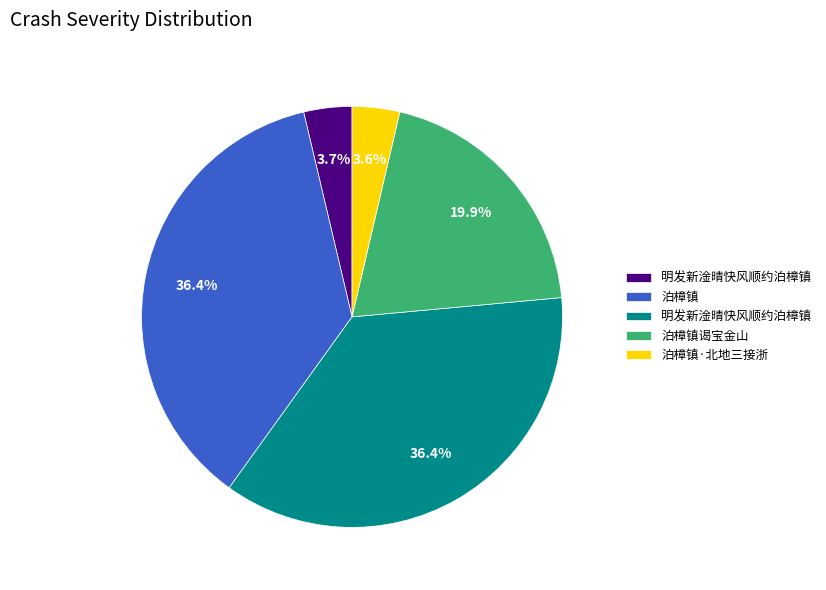

Is there a majority slice in this chart?

No